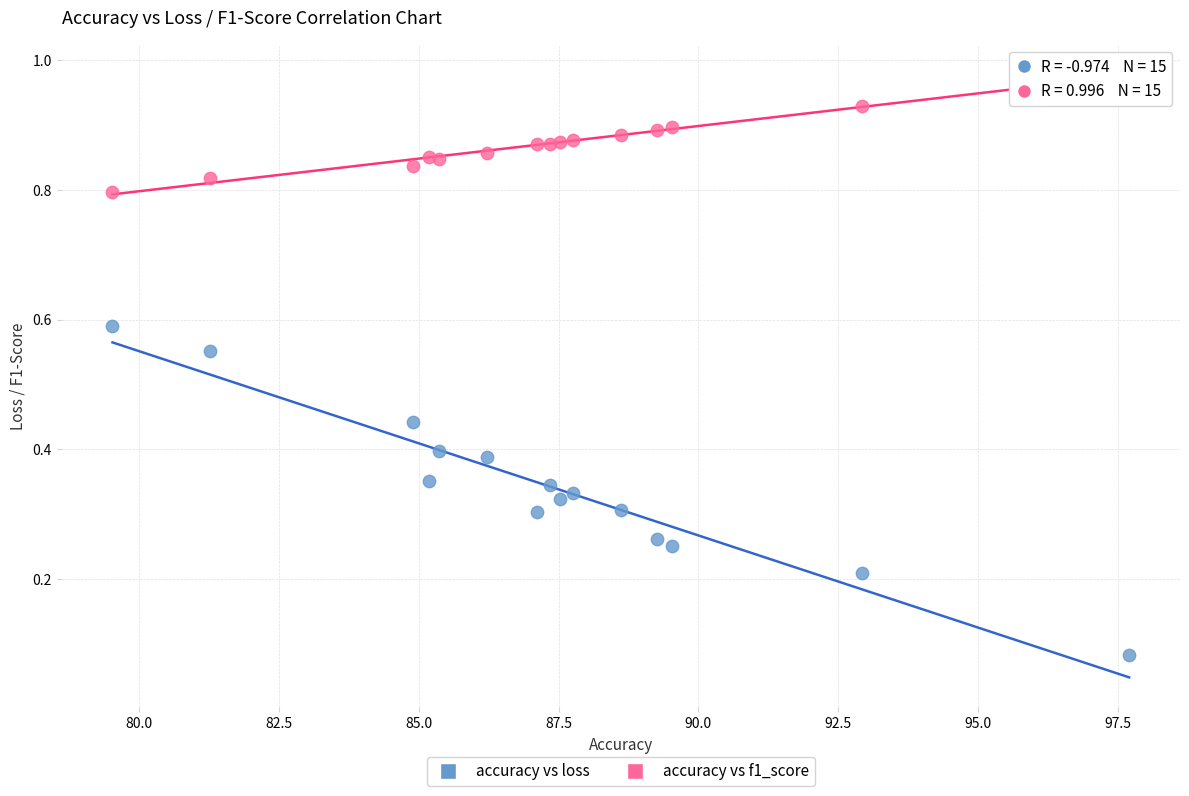

What is the X range (max minus min) for the scatter plot?

18.2